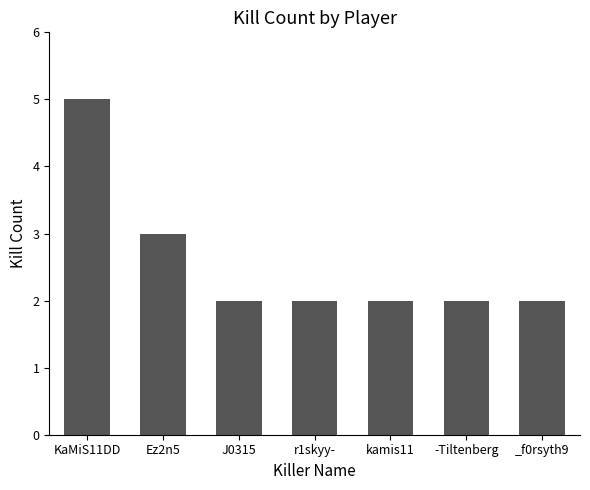

Approximately how many times larger is the value at r1skyy- compared to KaMiS11DD?

0.4